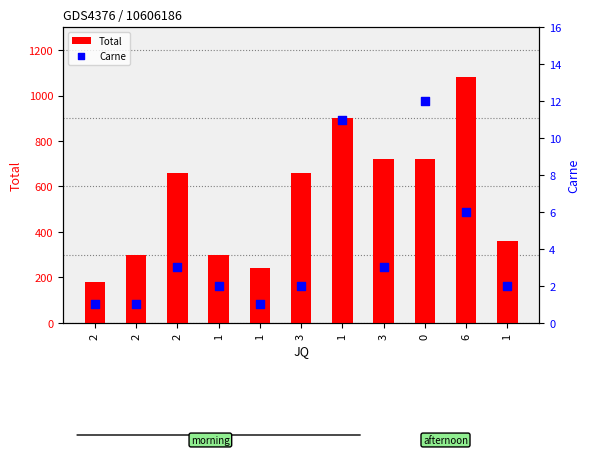

Is the value of Carne at 2 greater than the value of Total at 0?

No